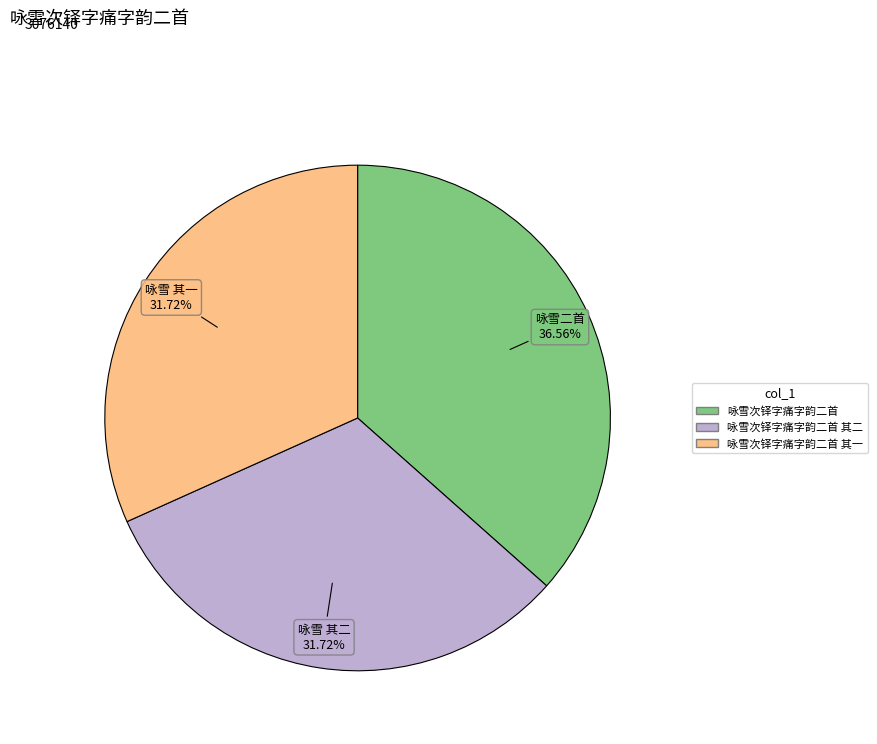

Is there a majority slice in this chart?

No